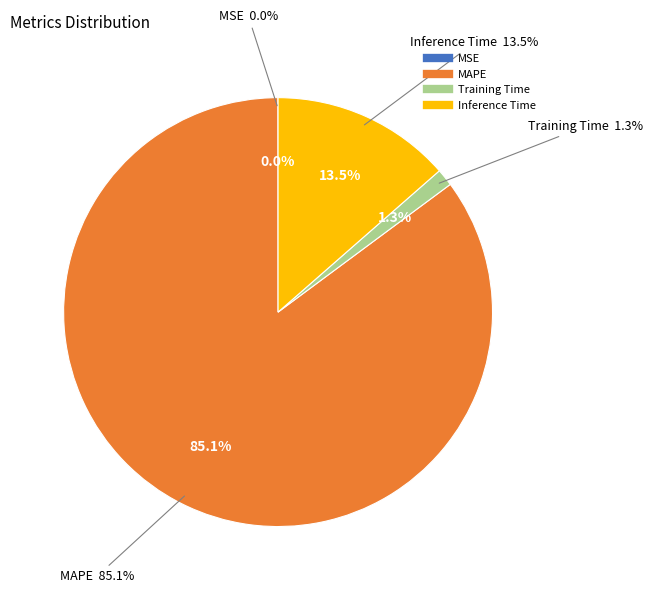

True or false: Inference Time accounts for 14% of the total.

True